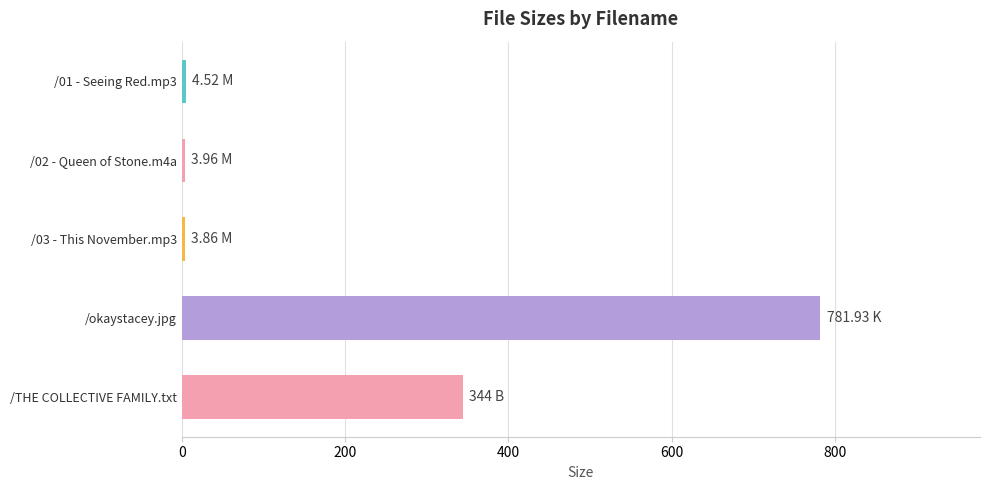

Which label corresponds to the largest value in the chart?

/okaystacey.jpg